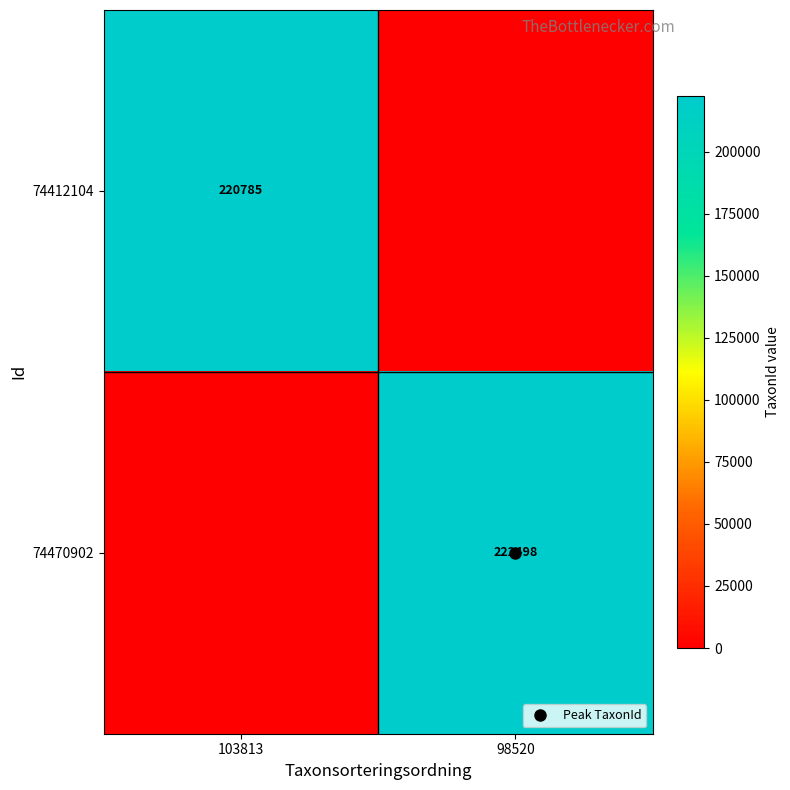

Between 103813 and 98520, which series saw the biggest shift?

74470902